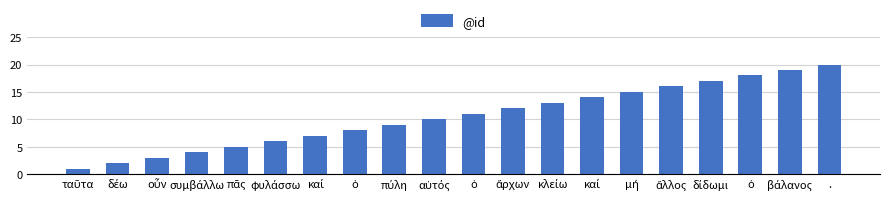

How many data points does each series have?

20